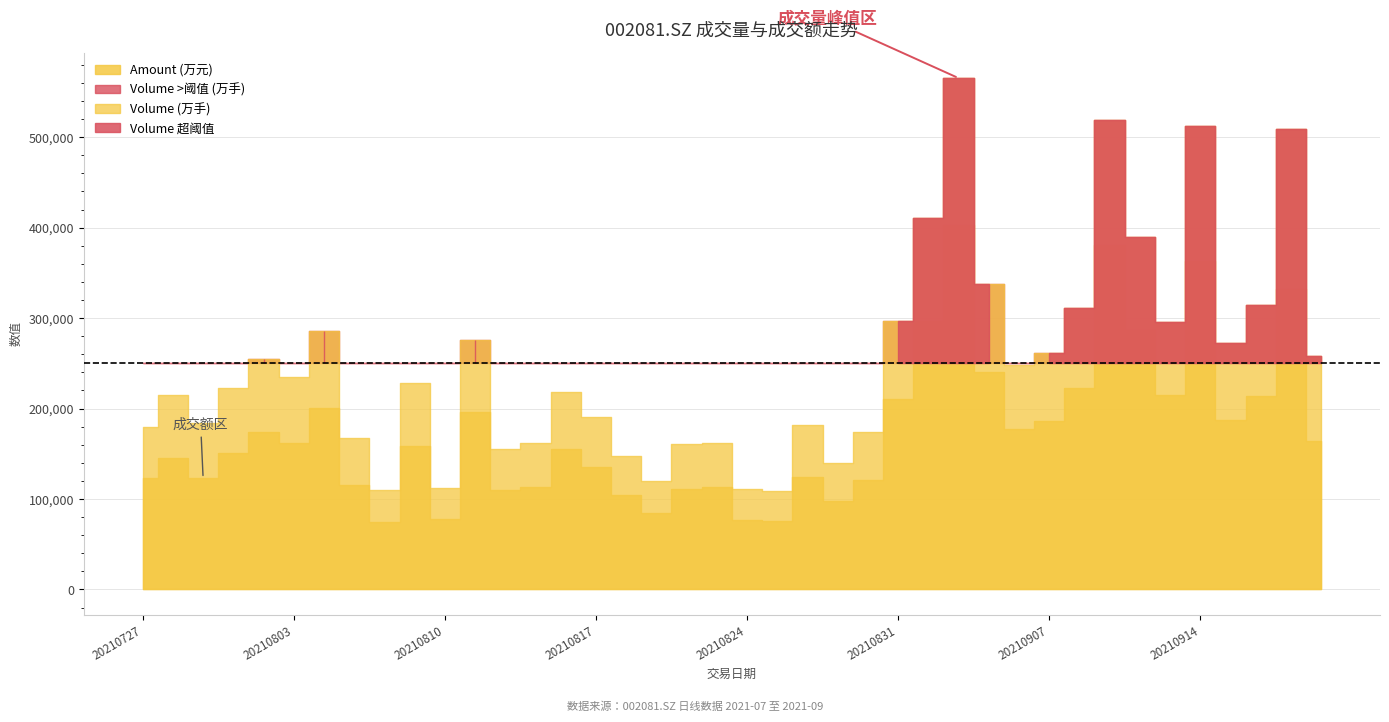

What is the value of the Amount (万元) point at the 4th from the left?

150588.1